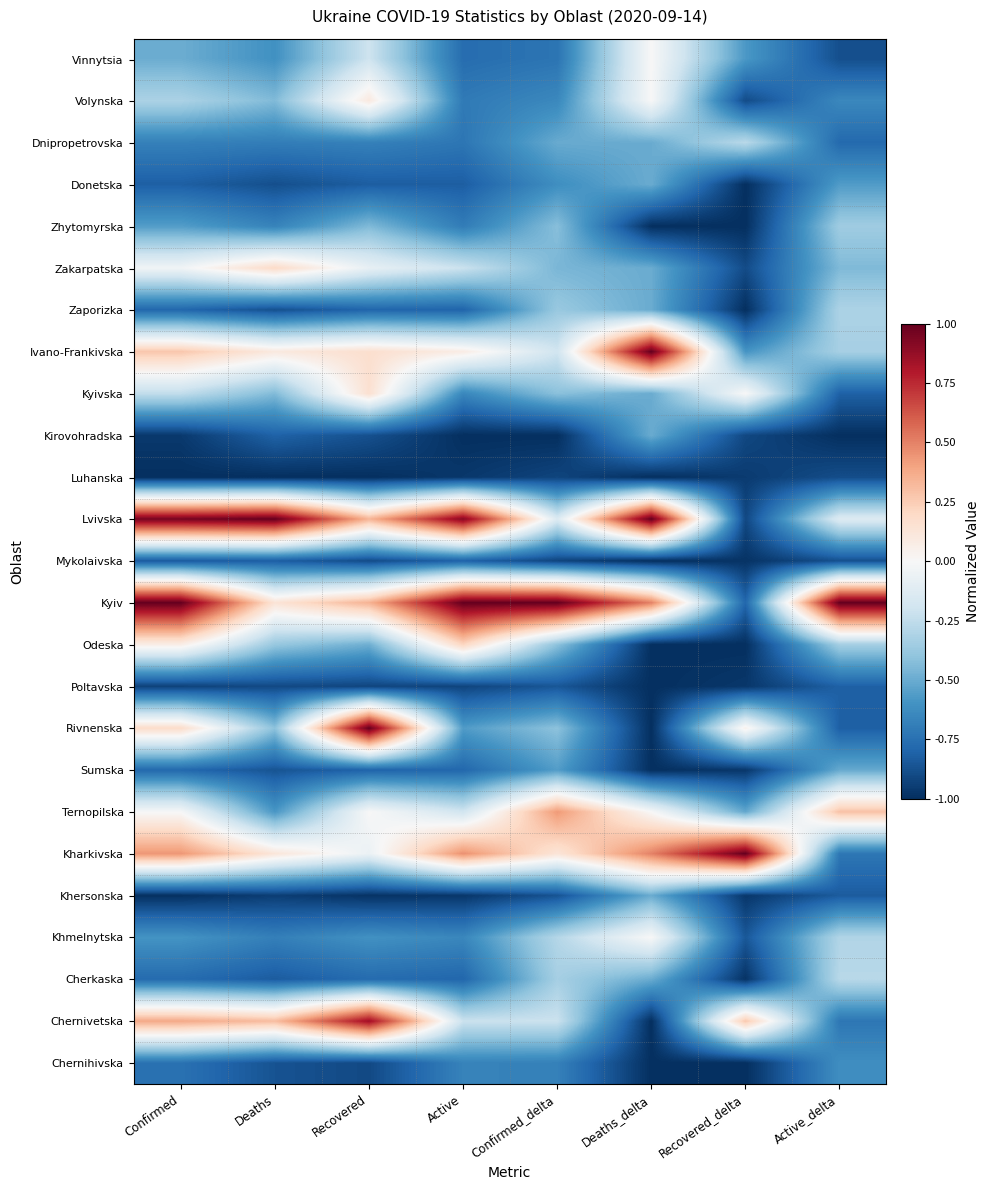

Reading left to right, transcribe all the data shown in this chart.

Vinnytsia: Confirmed=-0.5	Deaths=-0.6	Recovered=-0.2	Active=-0.8	Confirmed_delta=-0.7	Deaths_delta=0.0	Recovered_delta=-0.6	Active_delta=-0.9
Volynska: Confirmed=-0.3	Deaths=-0.4	Recovered=0.1	Active=-0.7	Confirmed_delta=-0.6	Deaths_delta=0.0	Recovered_delta=-0.9	Active_delta=-0.6
Dnipropetrovska: Confirmed=-0.7	Deaths=-0.7	Recovered=-0.7	Active=-0.7	Confirmed_delta=-0.5	Deaths_delta=-0.5	Recovered_delta=-0.3	Active_delta=-0.8
Donetska: Confirmed=-0.8	Deaths=-0.9	Recovered=-0.8	Active=-0.8	Confirmed_delta=-0.6	Deaths_delta=-0.5	Recovered_delta=-1.0	Active_delta=-0.6
Zhytomyrska: Confirmed=-0.6	Deaths=-0.7	Recovered=-0.4	Active=-0.7	Confirmed_delta=-0.4	Deaths_delta=-1.0	Recovered_delta=-1.0	Active_delta=-0.4
Zakarpatska: Confirmed=-0.0	Deaths=0.2	Recovered=-0.1	Active=-0.2	Confirmed_delta=-0.5	Deaths_delta=-0.5	Recovered_delta=-0.9	Active_delta=-0.4
Zaporizka: Confirmed=-0.8	Deaths=-0.9	Recovered=-0.8	Active=-0.8	Confirmed_delta=-0.4	Deaths_delta=-0.5	Recovered_delta=-1.0	Active_delta=-0.3
Ivano-Frankivska: Confirmed=0.3	Deaths=0.1	Recovered=0.2	Active=0.1	Confirmed_delta=-0.2	Deaths_delta=1.0	Recovered_delta=-0.6	Active_delta=-0.3
Kyivska: Confirmed=-0.2	Deaths=-0.4	Recovered=0.2	Active=-0.6	Confirmed_delta=-0.4	Deaths_delta=-0.5	Recovered_delta=0.0	Active_delta=-0.8
Kirovohradska: Confirmed=-1.0	Deaths=-0.8	Recovered=-0.9	Active=-1.0	Confirmed_delta=-1.0	Deaths_delta=-0.5	Recovered_delta=-0.9	Active_delta=-1.0
Luhanska: Confirmed=-1.0	Deaths=-1.0	Recovered=-1.0	Active=-1.0	Confirmed_delta=-0.9	Deaths_delta=-1.0	Recovered_delta=-1.0	Active_delta=-0.9
Lvivska: Confirmed=1.0	Deaths=1.0	Recovered=0.3	Active=0.9	Confirmed_delta=-0.1	Deaths_delta=1.0	Recovered_delta=-0.9	Active_delta=-0.1
Mykolaivska: Confirmed=-0.8	Deaths=-0.8	Recovered=-0.9	Active=-0.8	Confirmed_delta=-0.9	Deaths_delta=-1.0	Recovered_delta=-1.0	Active_delta=-0.9
Kyiv: Confirmed=1.0	Deaths=0.1	Recovered=0.3	Active=1.0	Confirmed_delta=1.0	Deaths_delta=0.5	Recovered_delta=-0.8	Active_delta=1.0
Odeska: Confirmed=0.1	Deaths=-0.4	Recovered=-0.5	Active=0.2	Confirmed_delta=-0.4	Deaths_delta=-1.0	Recovered_delta=-1.0	Active_delta=-0.3
Poltavska: Confirmed=-0.9	Deaths=-0.9	Recovered=-0.9	Active=-0.9	Confirmed_delta=-0.9	Deaths_delta=-1.0	Recovered_delta=-1.0	Active_delta=-0.8
Rivnenska: Confirmed=0.2	Deaths=-0.4	Recovered=1.0	Active=-0.6	Confirmed_delta=-0.4	Deaths_delta=-1.0	Recovered_delta=0.0	Active_delta=-0.8
Sumska: Confirmed=-0.8	Deaths=-0.9	Recovered=-0.8	Active=-0.8	Confirmed_delta=-0.6	Deaths_delta=-1.0	Recovered_delta=-1.0	Active_delta=-0.5
Ternopilska: Confirmed=-0.0	Deaths=-0.6	Recovered=-0.0	Active=-0.2	Confirmed_delta=0.4	Deaths_delta=0.0	Recovered_delta=-0.5	Active_delta=0.3
Kharkivska: Confirmed=0.4	Deaths=0.1	Recovered=-0.1	Active=0.5	Confirmed_delta=0.1	Deaths_delta=0.5	Recovered_delta=1.0	Active_delta=-0.7
Khersonska: Confirmed=-1.0	Deaths=-0.9	Recovered=-1.0	Active=-1.0	Confirmed_delta=-0.9	Deaths_delta=-0.5	Recovered_delta=-1.0	Active_delta=-0.8
Khmelnytska: Confirmed=-0.6	Deaths=-0.7	Recovered=-0.6	Active=-0.6	Confirmed_delta=-0.3	Deaths_delta=0.0	Recovered_delta=-0.8	Active_delta=-0.3
Cherkaska: Confirmed=-0.8	Deaths=-0.8	Recovered=-0.8	Active=-0.8	Confirmed_delta=-0.3	Deaths_delta=-0.5	Recovered_delta=-1.0	Active_delta=-0.3
Chernivetska: Confirmed=0.4	Deaths=0.3	Recovered=0.9	Active=-0.2	Confirmed_delta=-0.2	Deaths_delta=-1.0	Recovered_delta=0.3	Active_delta=-0.7
Chernihivska: Confirmed=-0.7	Deaths=-0.9	Recovered=-0.9	Active=-0.7	Confirmed_delta=-0.7	Deaths_delta=-1.0	Recovered_delta=-1.0	Active_delta=-0.6